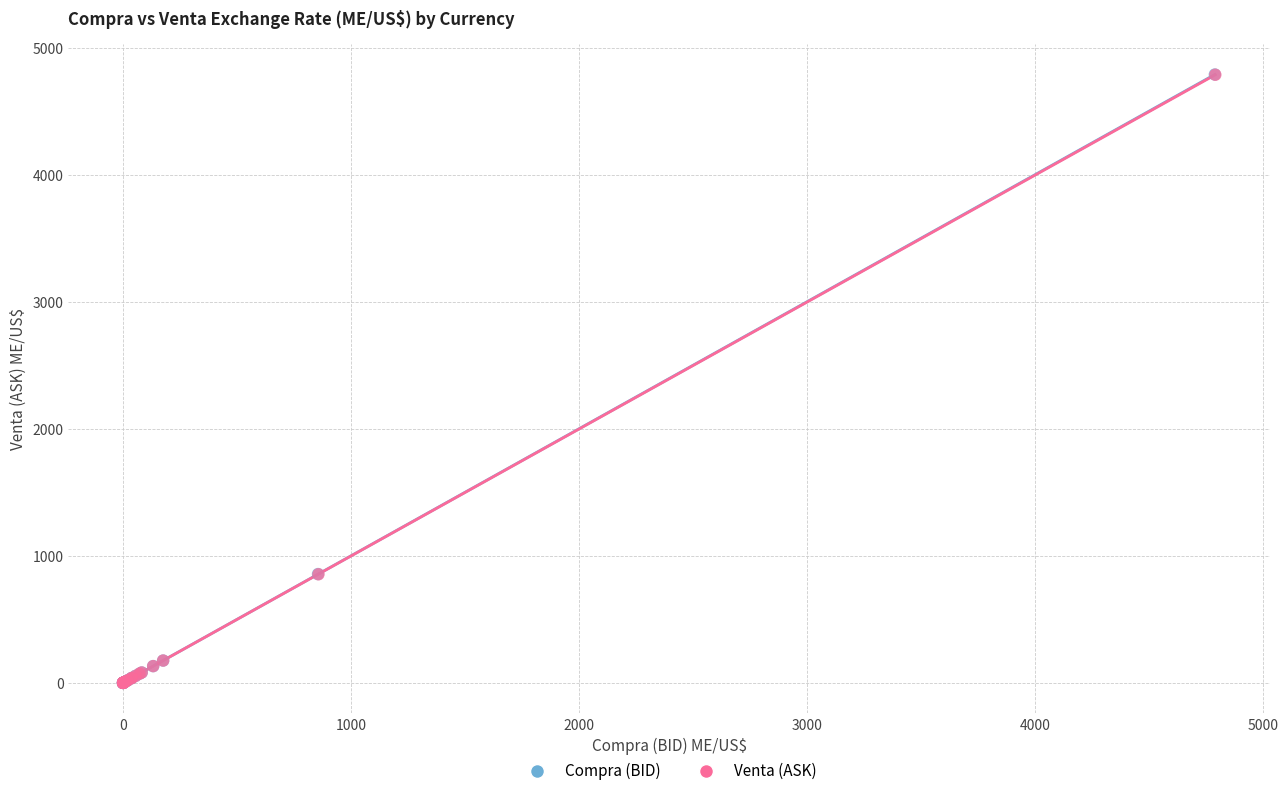

Which series has the largest Y range (max minus min)?

Compra (BID)